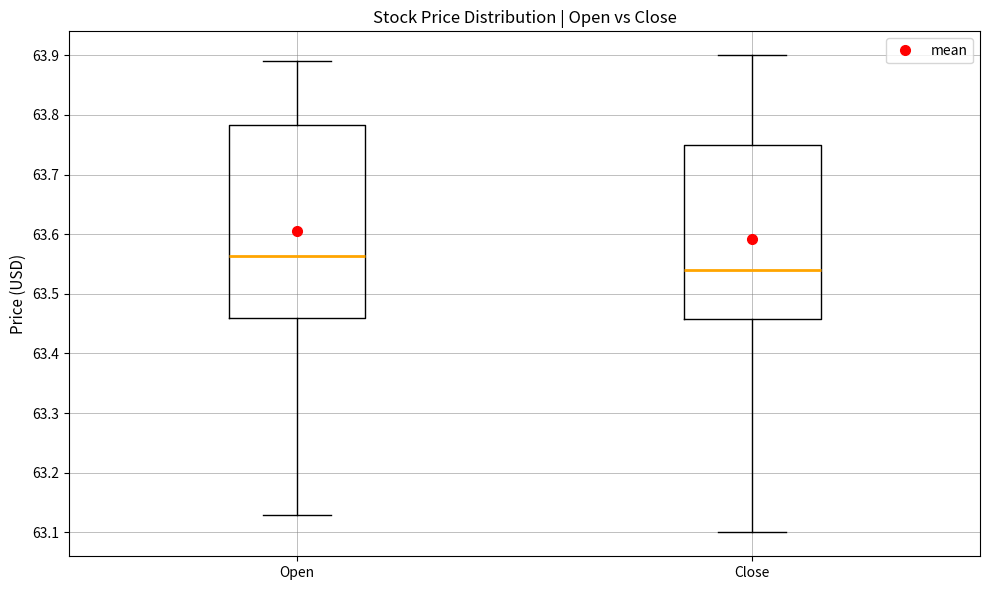

Reading left to right, read every box against the y-axis: the position of its median line, the range the box covers, and the ends of its whiskers. The values are not printed on the chart, so give them approximately, as read against the axis.

Open: median 63.56, box 63.46 to 63.78, whiskers 63.13 to 63.89
Close: median 63.54, box 63.46 to 63.75, whiskers 63.10 to 63.90